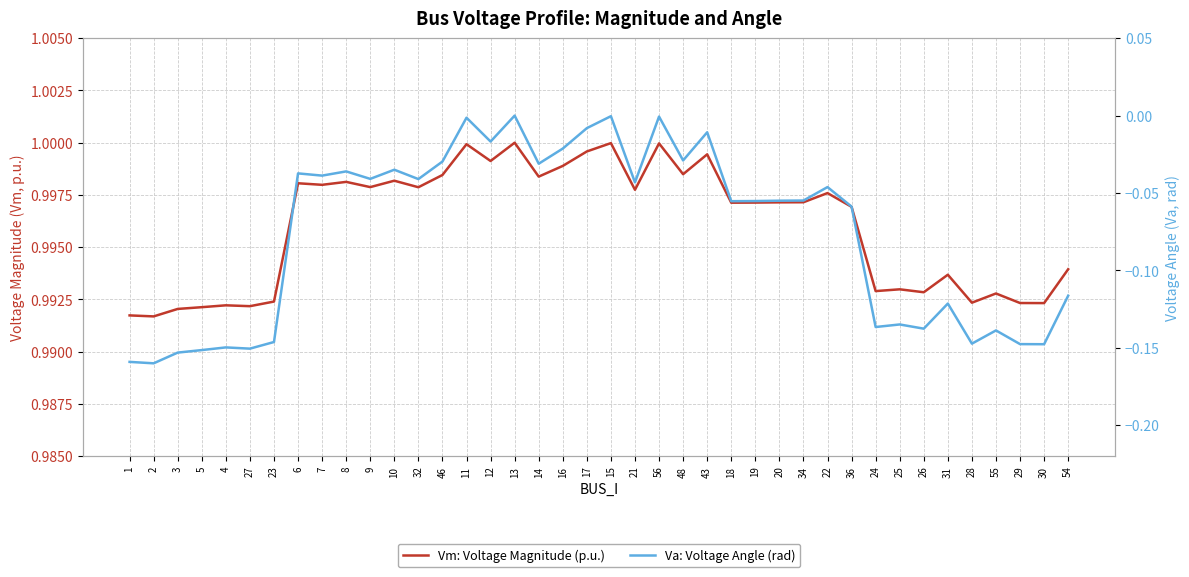

Which series has the widest spread of values?

Va: Voltage Angle (rad)